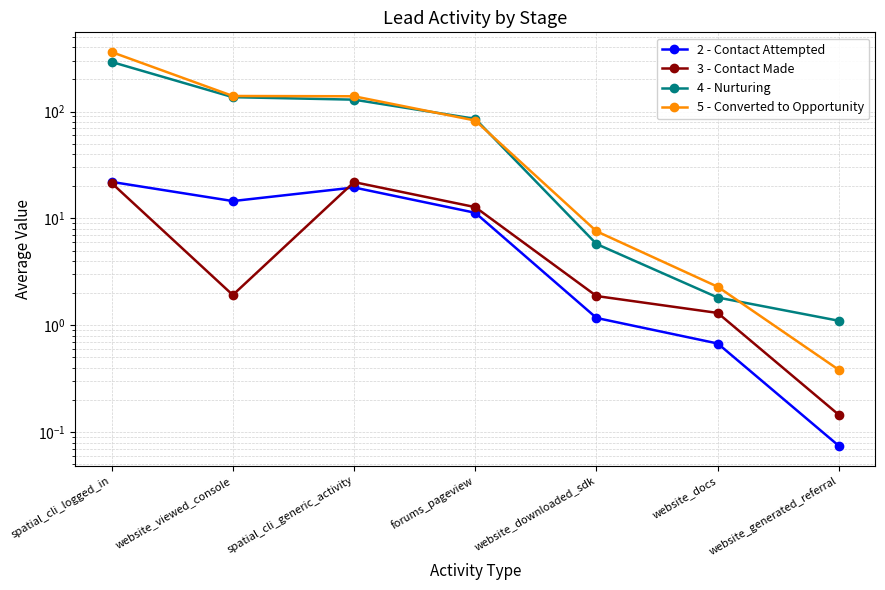

What is the maximum value shown in the chart?

361.0